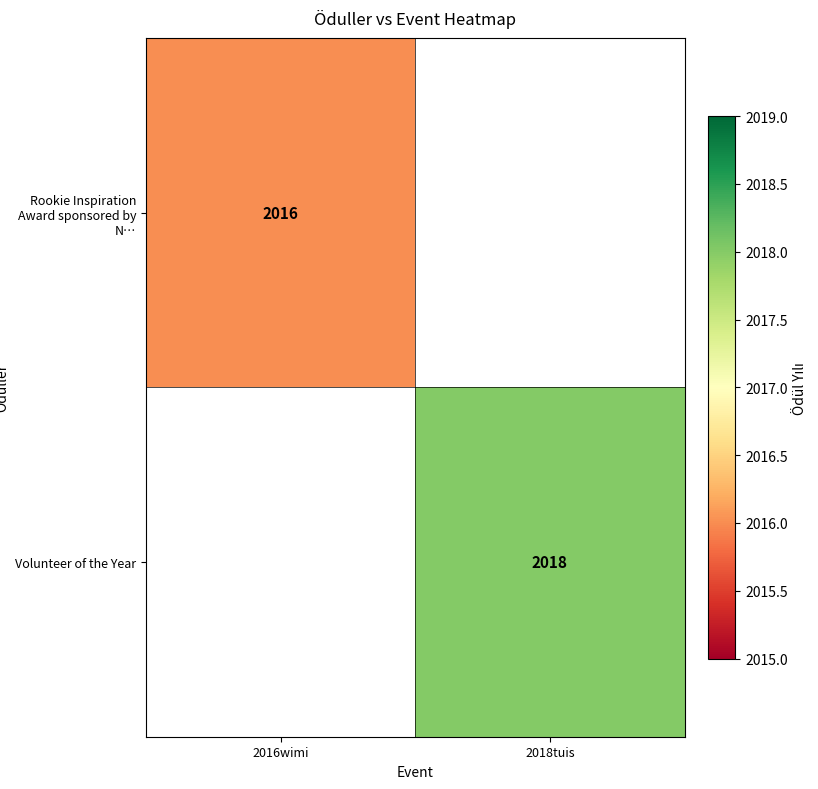

What is the minimum value shown in the chart?

2016.0